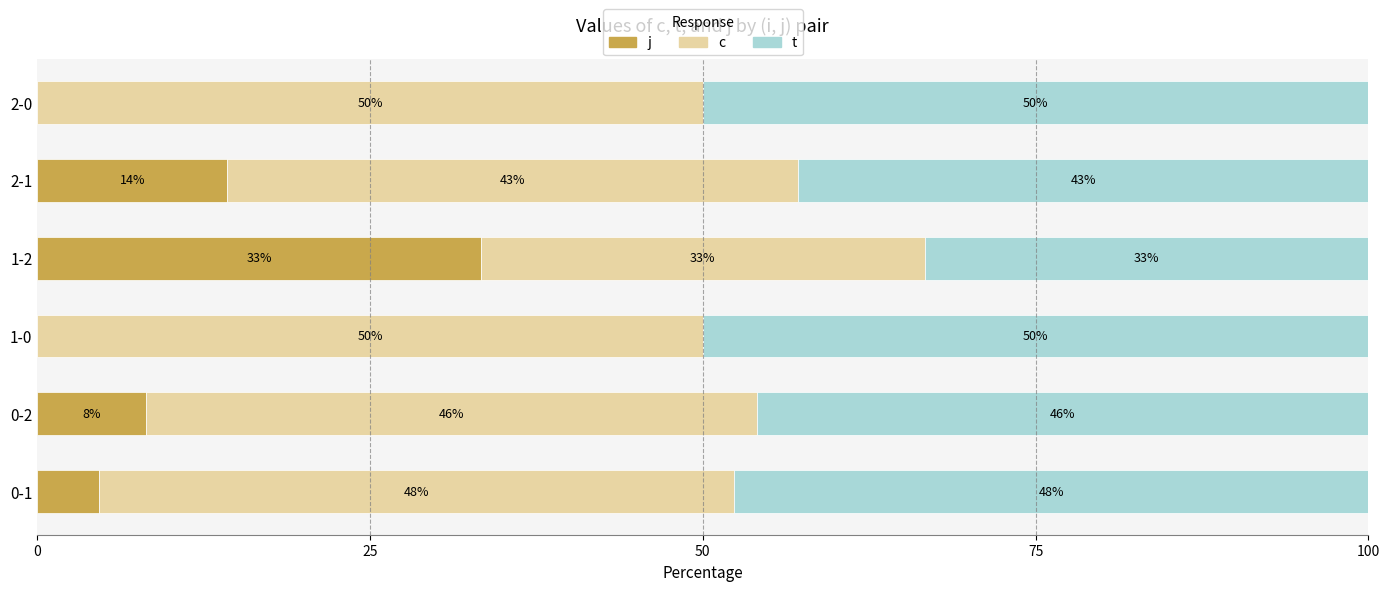

What is the total value across all series at 1-0?

100.0